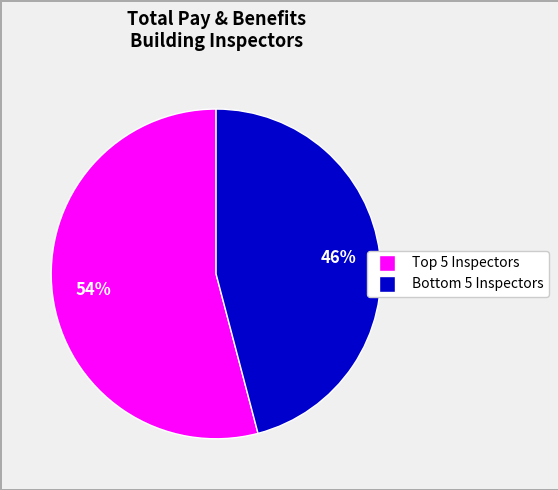

To the nearest percent, what is the average slice percentage?

50%